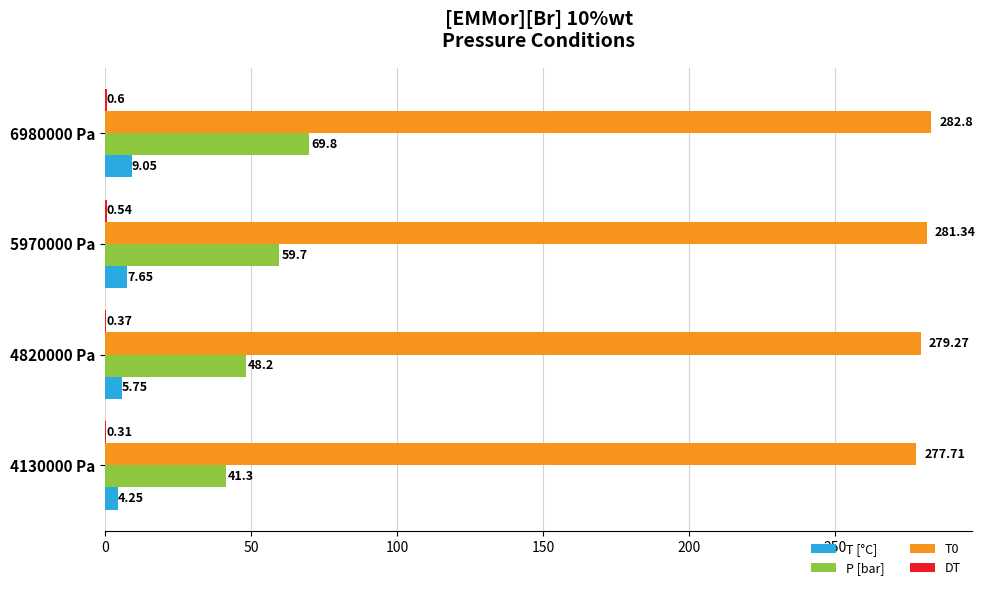

At which category is the sum across all series the highest?

6980000 Pa